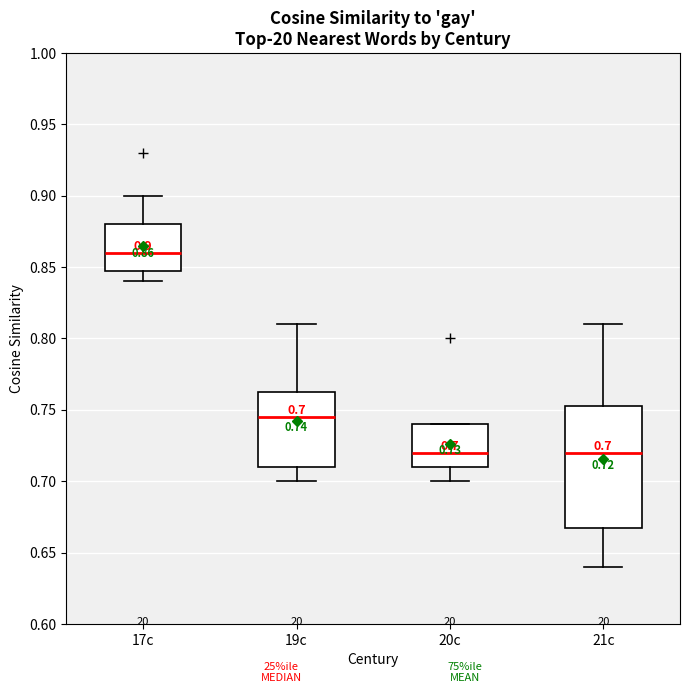

Comparing the boxes themselves (not the whiskers), which one is the tallest?

21c